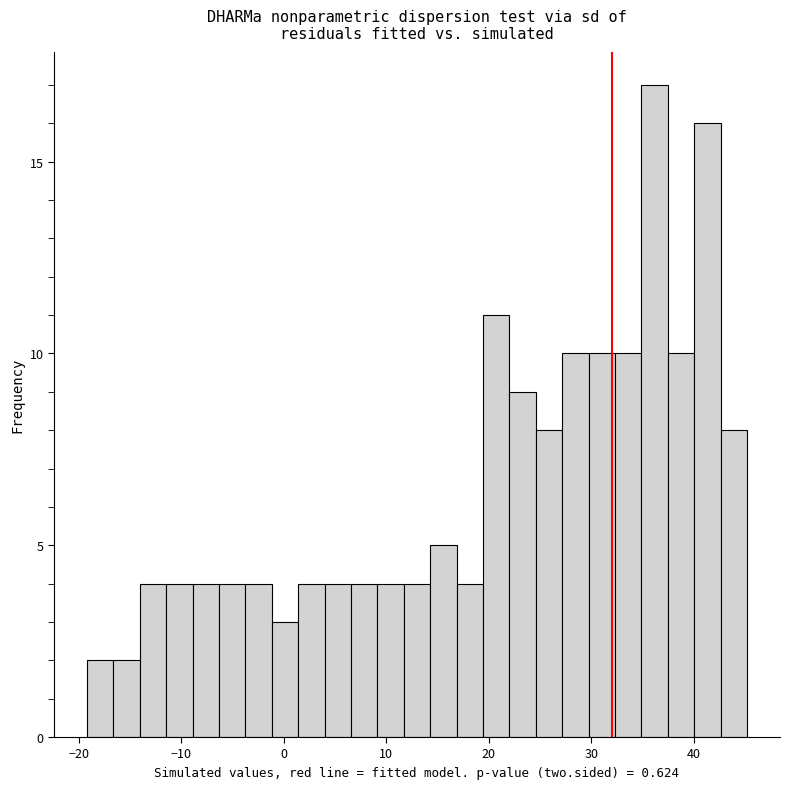

Around what value on the x-axis is the tallest bar? Give the approximate position of its centre, as read against the axis.

36